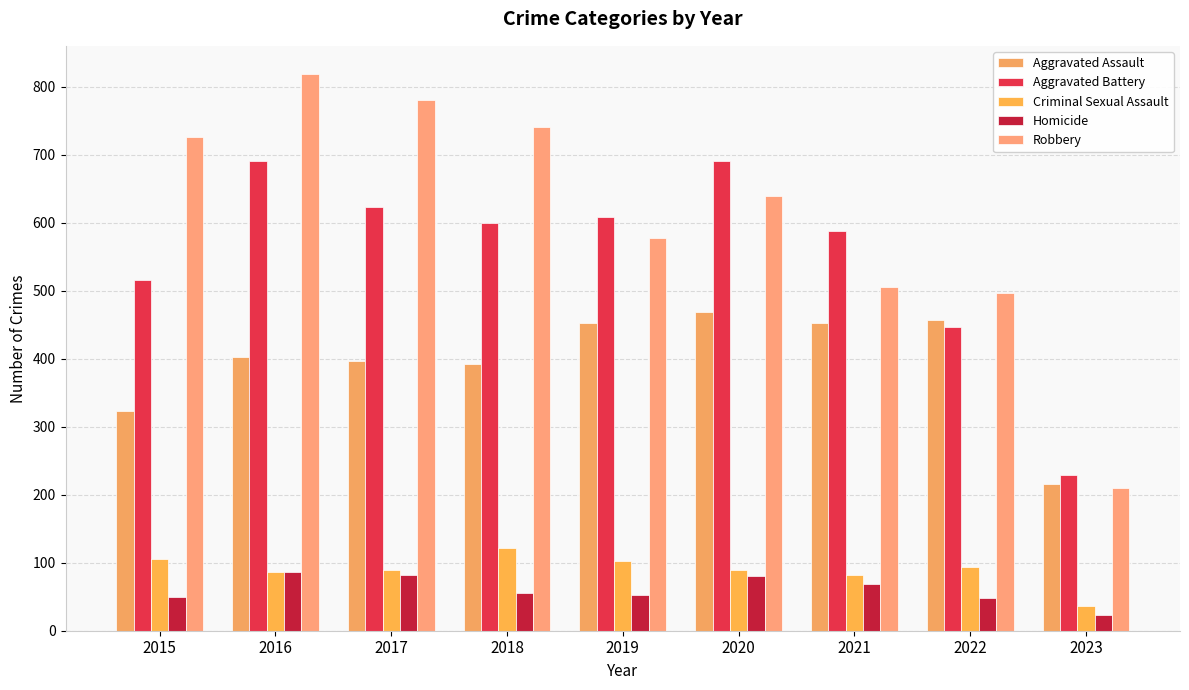

Between 2017 and 2020, which series saw the biggest shift?

Robbery